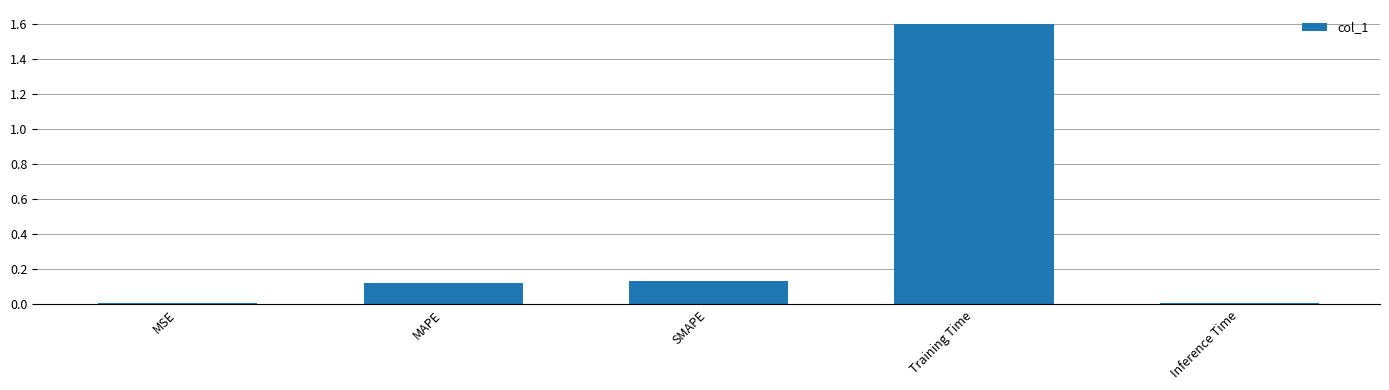

What is the difference between the values at Training Time and MAPE?

1.5